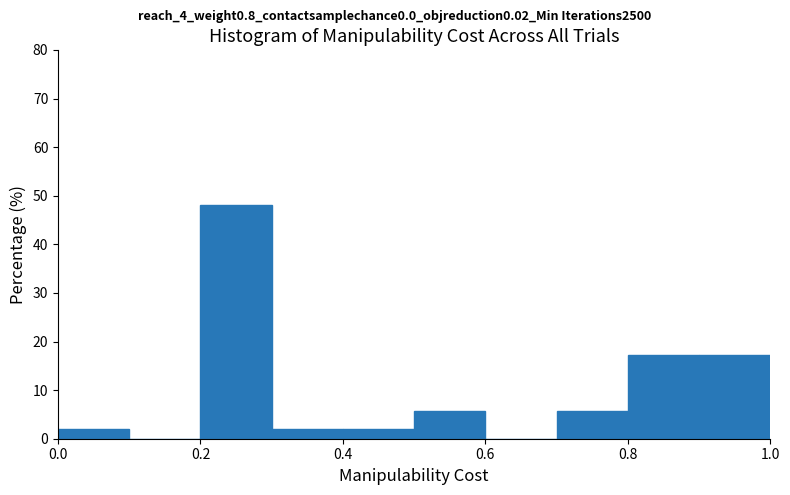

What is the height of the bar covering 0.3 to 0.4 on the x-axis? The values are not printed on the chart, so give them approximately, as read against the axis.

2